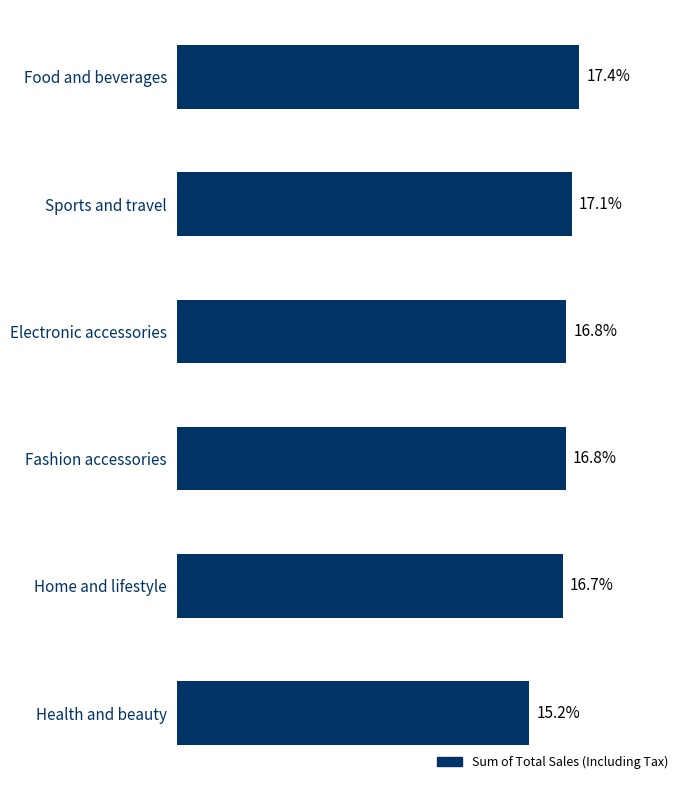

Which has a higher value, Sports and travel or Home and lifestyle?

Sports and travel